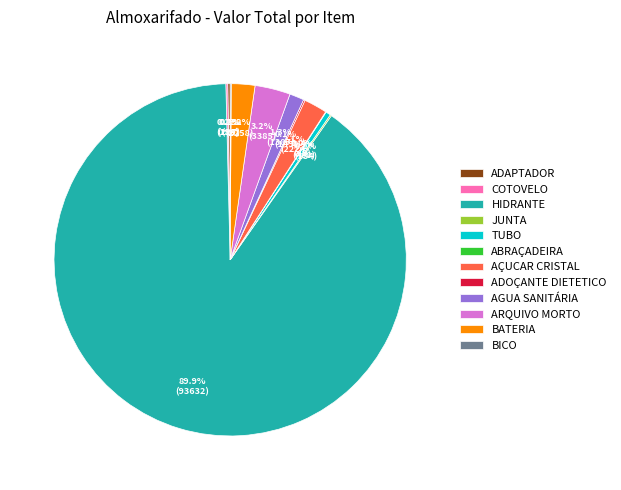

What is the largest slice in the pie chart?

HIDRANTE